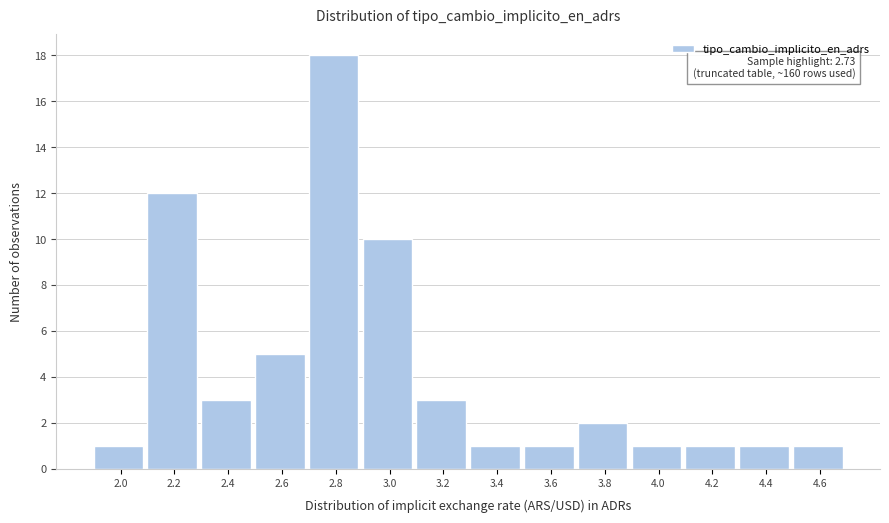

Reading left to right, what are all the values shown in this chart?

1	12	3	5	18	10	3	1	1	2	1	1	1	1